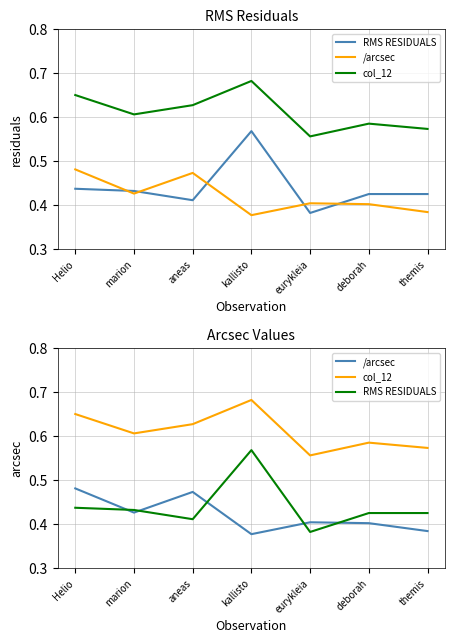

Between themis and marion, which is larger?

marion